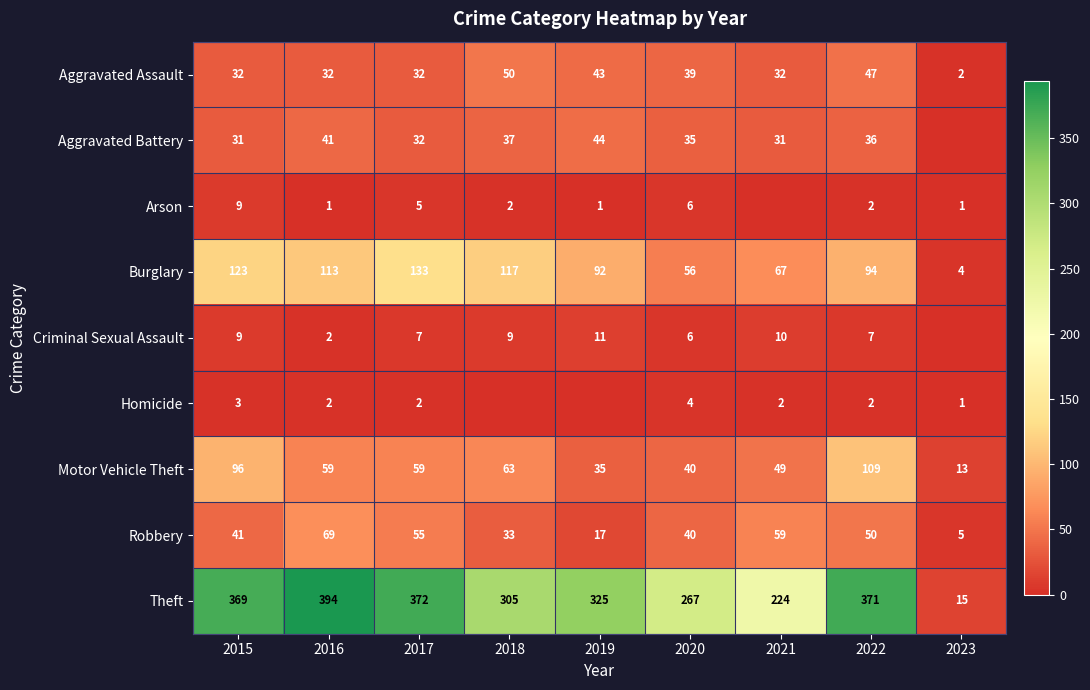

Is the value of Aggravated Battery at 2016 greater than the value of Homicide at 2016?

Yes